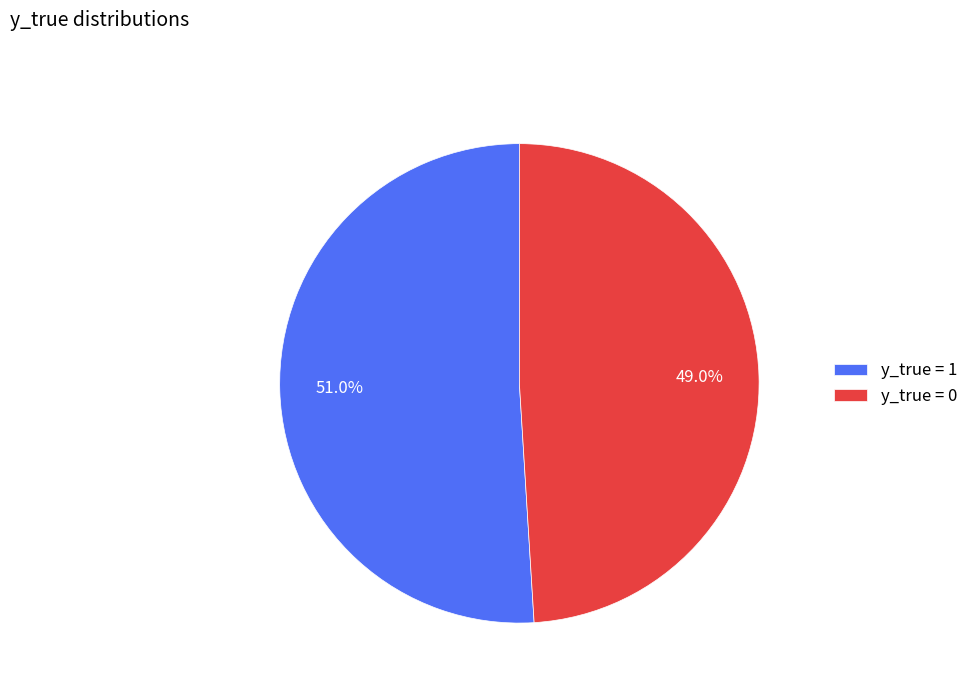

What is the ratio of the value at y_true = 0 to the value at y_true = 1?

1.0